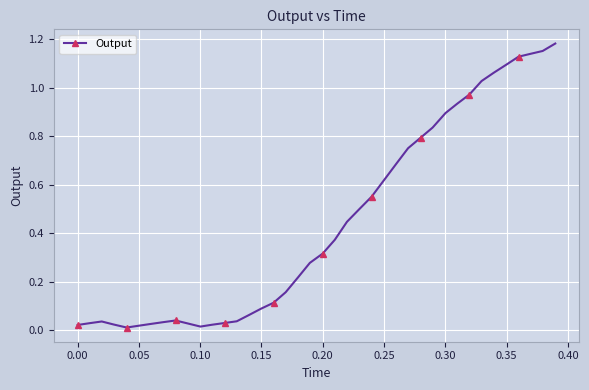

True or false: there are more than 0 points higher than both neighbors.

True